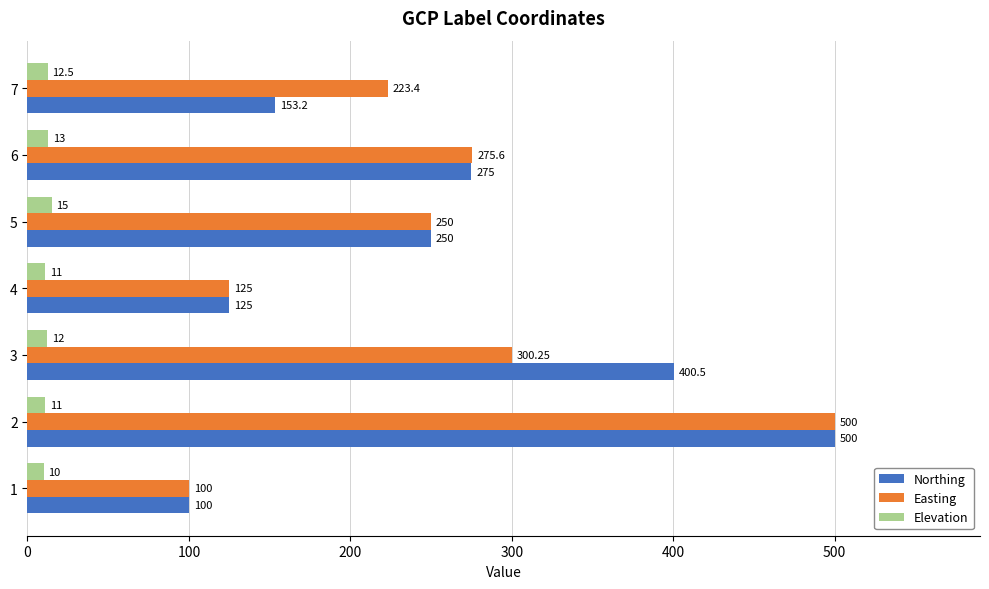

At how many categories does at least one series exceed 167?

5